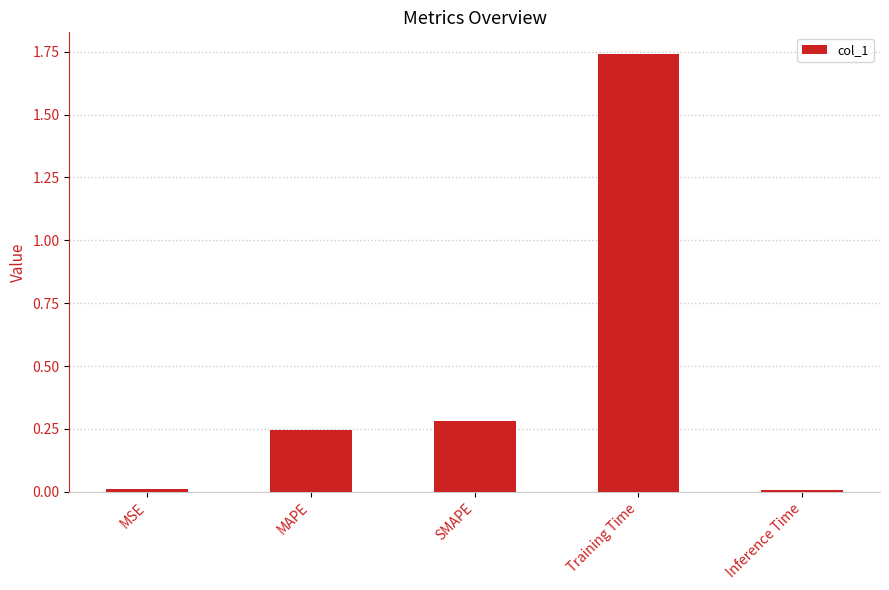

The chart shows a value of 0.0 at MSE. True or false?

True